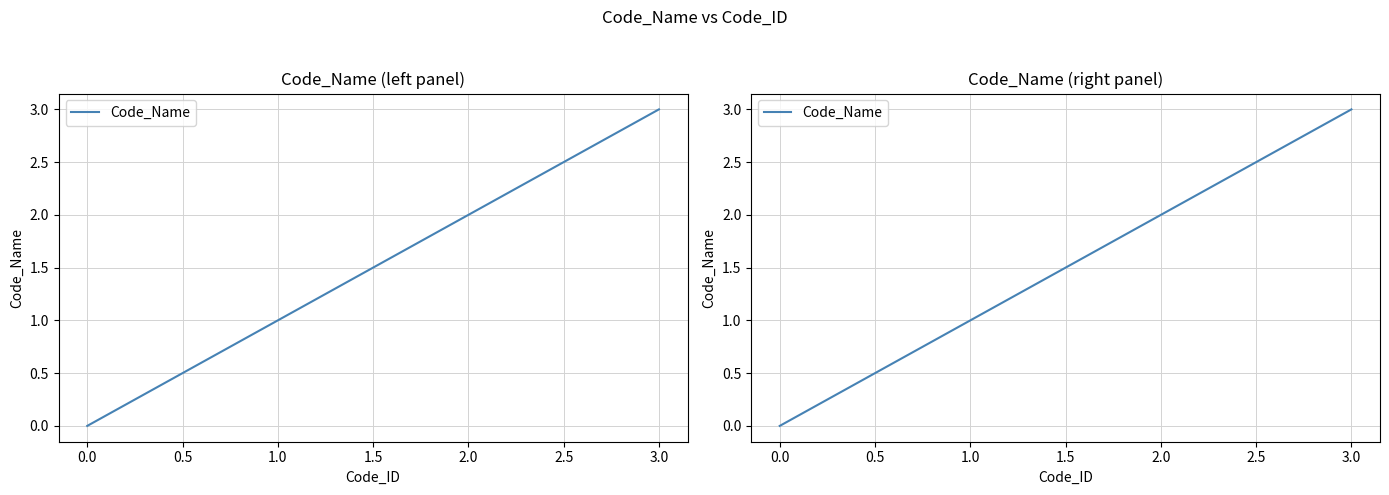

What position from the left is 2.0?

3